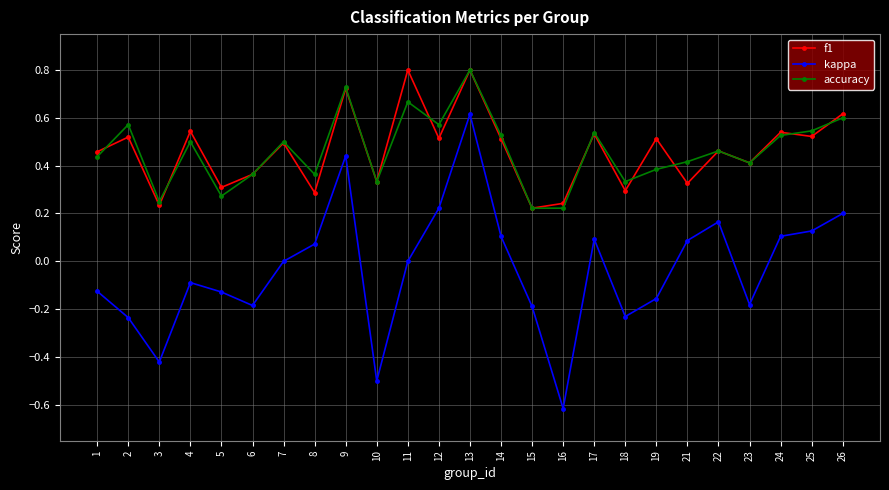

At 21, list the series in order from largest to smallest.

accuracy, f1, kappa